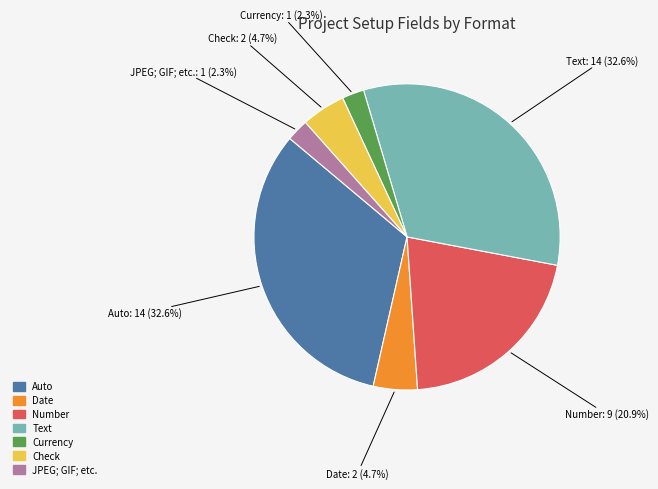

Is Date the majority of the pie?

No